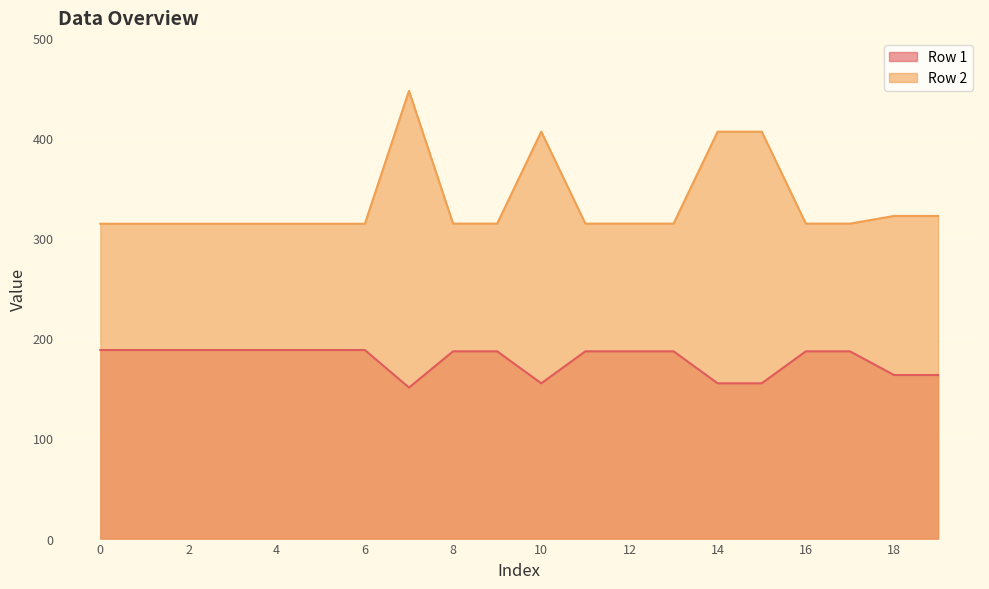

Is it true that Row 2 equals 497.4 at 5?

False